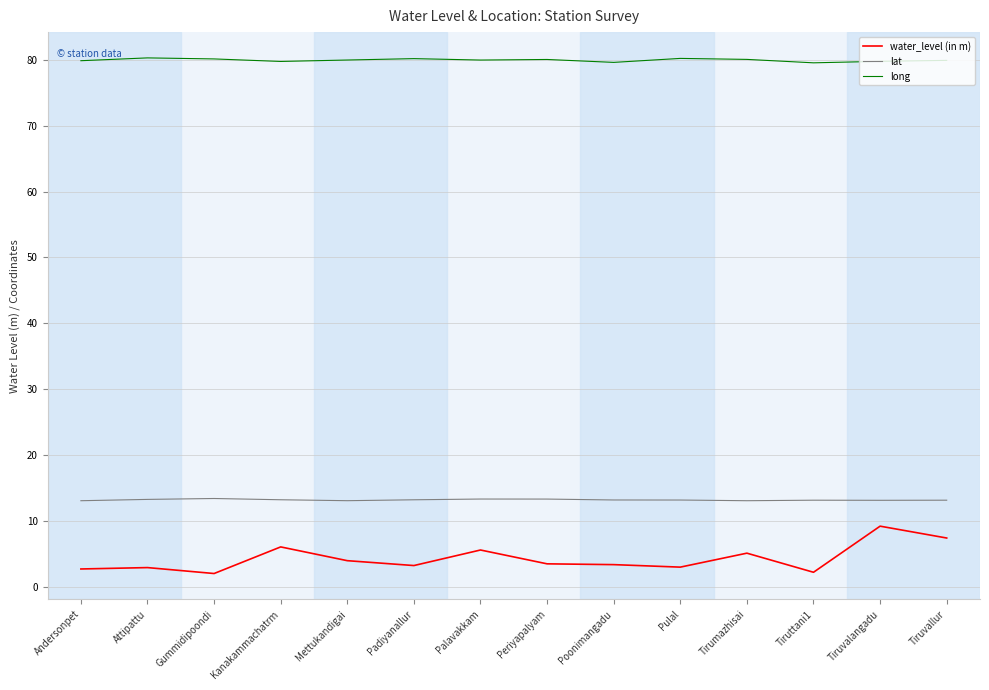

What is the minimum value for lat?

13.1